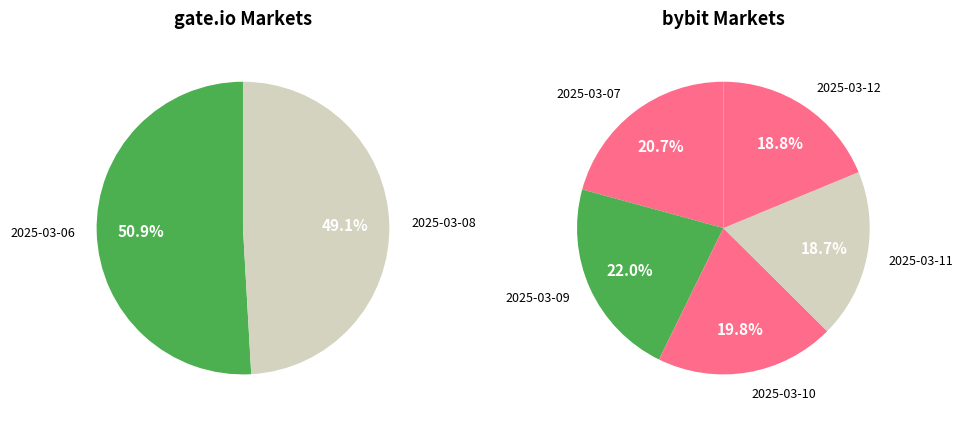

Which category has the biggest portion of the pie?

bybit
2025-03-09